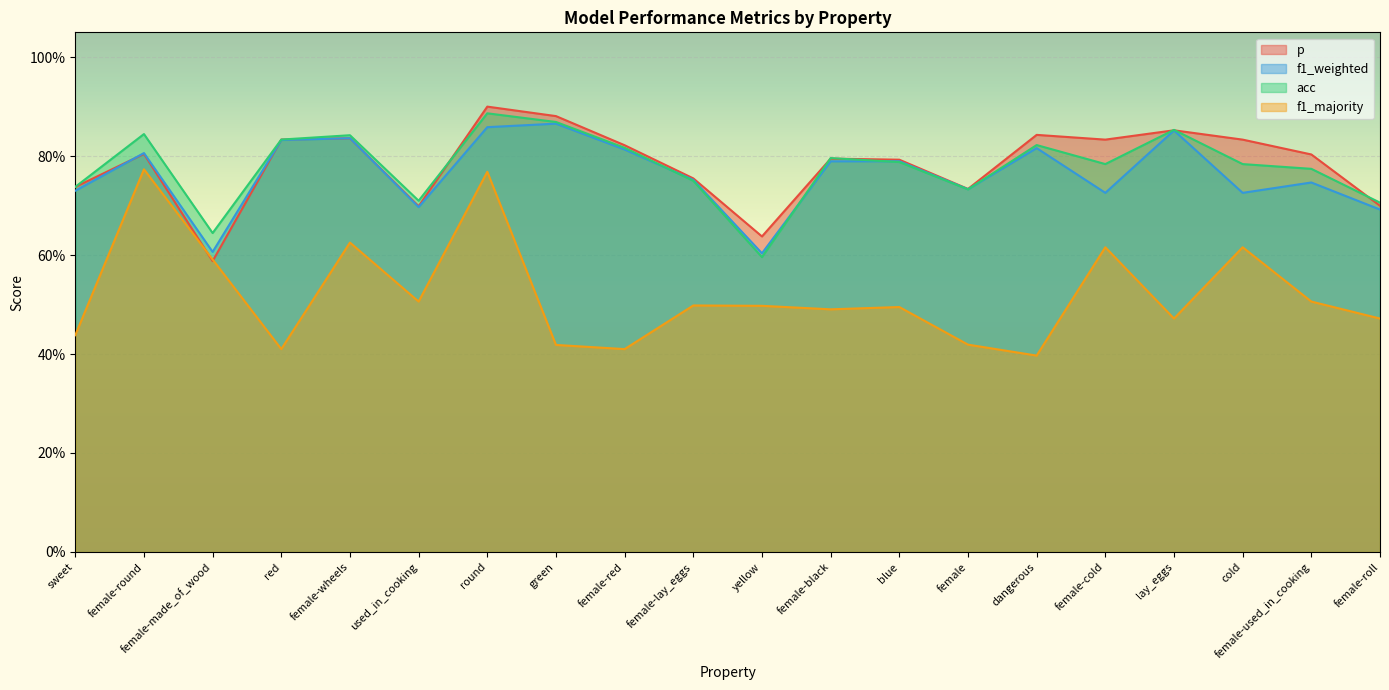

Between which two adjacent categories do f1_weighted and p first intersect?

sweet and female-round